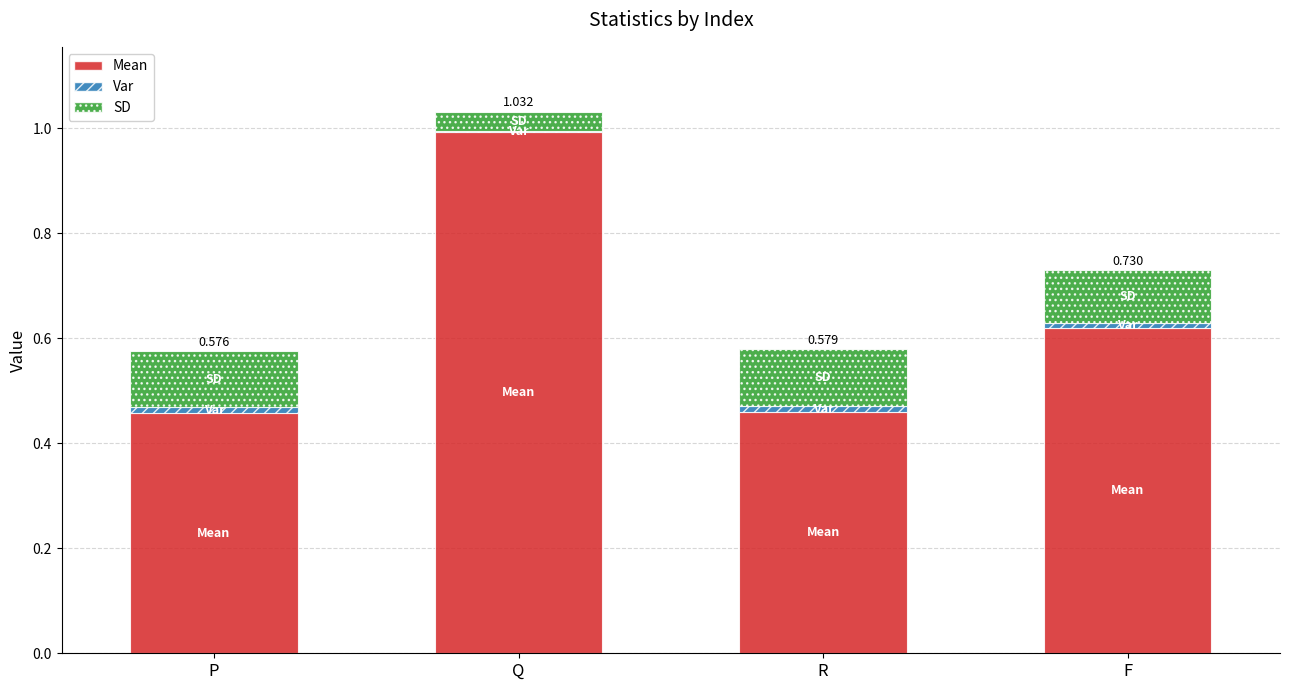

At which category is the sum across all series the highest?

Q